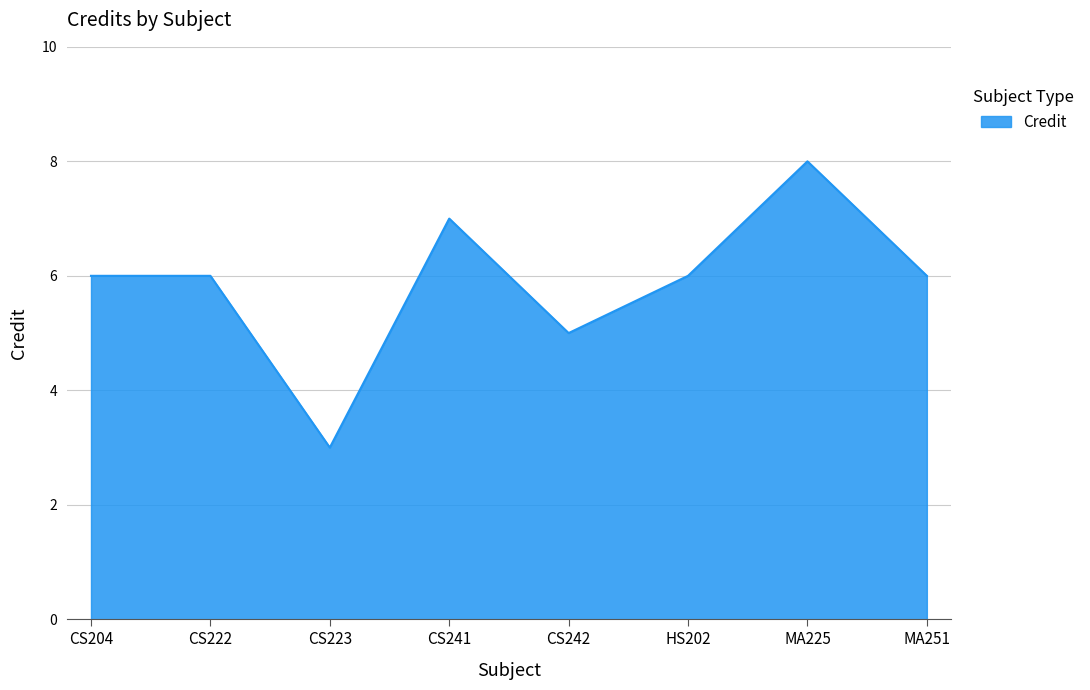

How many interior local valleys (lower than both neighbors) does the data have?

2